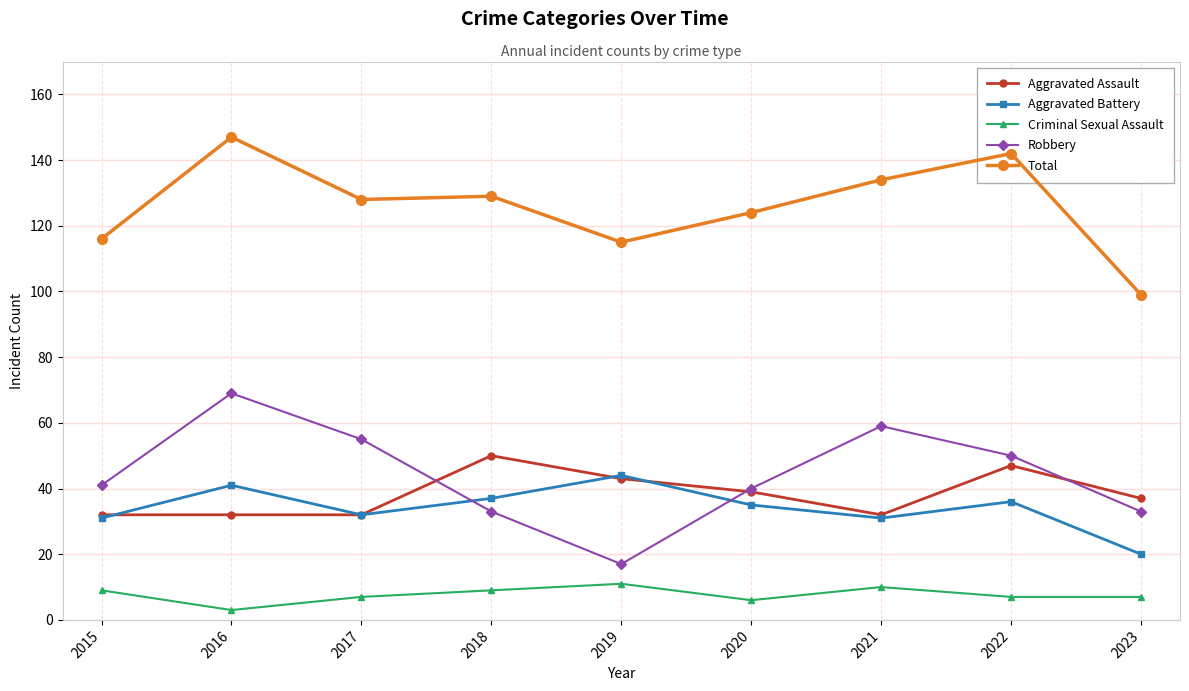

How many data points does each series have?

9